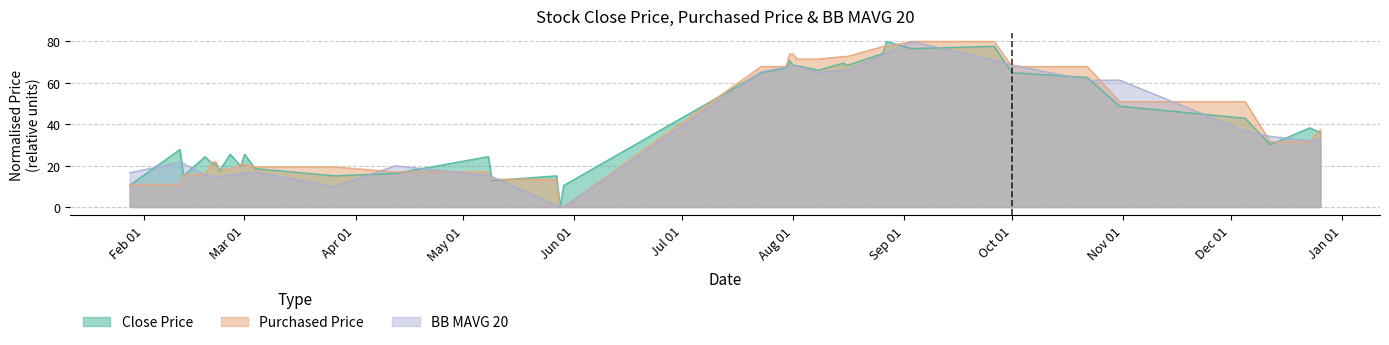

How many lines are shown in the chart?

3